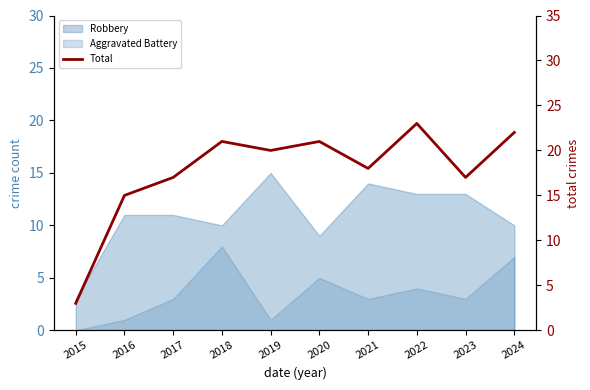

What is the average value?

18